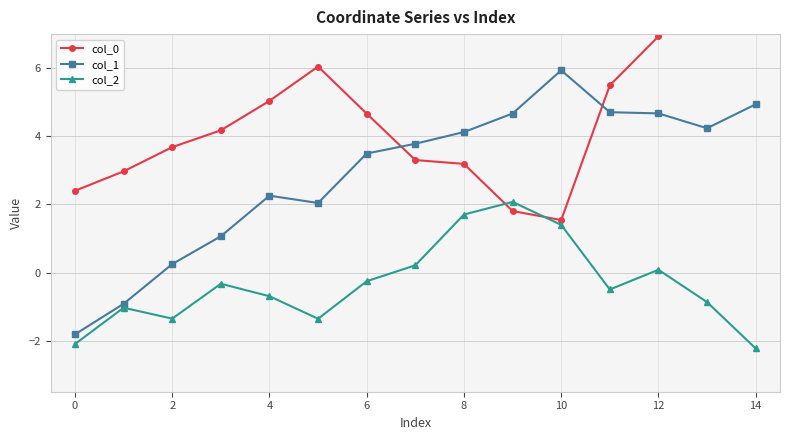

What is the average value of the col_2 series?

-0.4